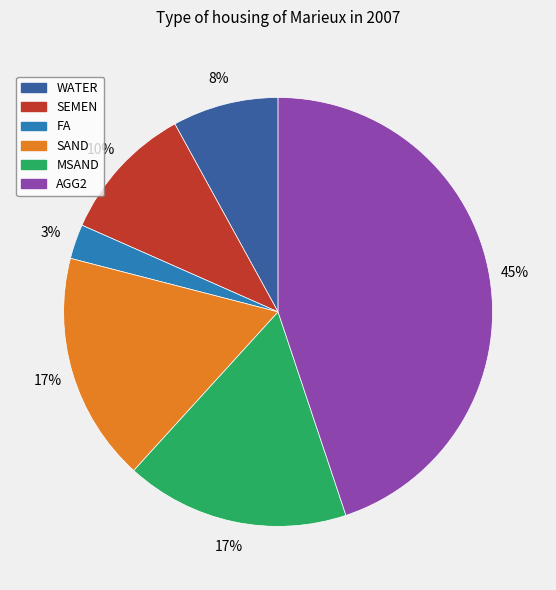

To the nearest percent, what is the difference between the largest and smallest slice percentages?

42%